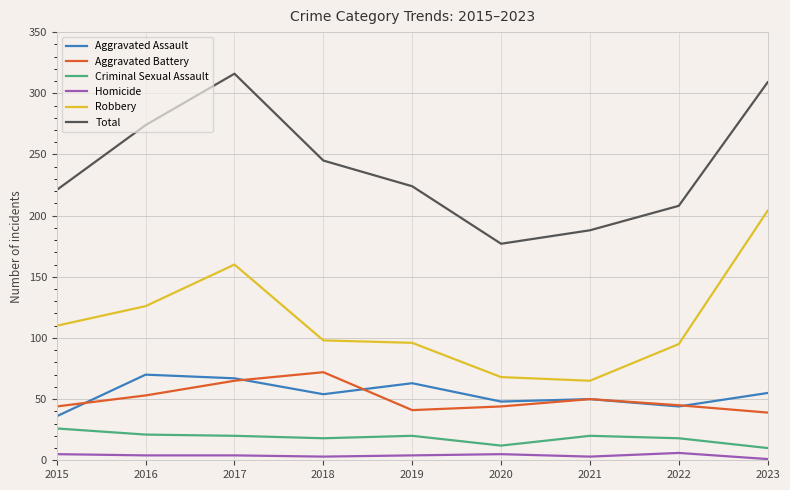

Rank the series at 2015 from highest to lowest value.

Total, Robbery, Aggravated Battery, Aggravated Assault, Criminal Sexual Assault, Homicide